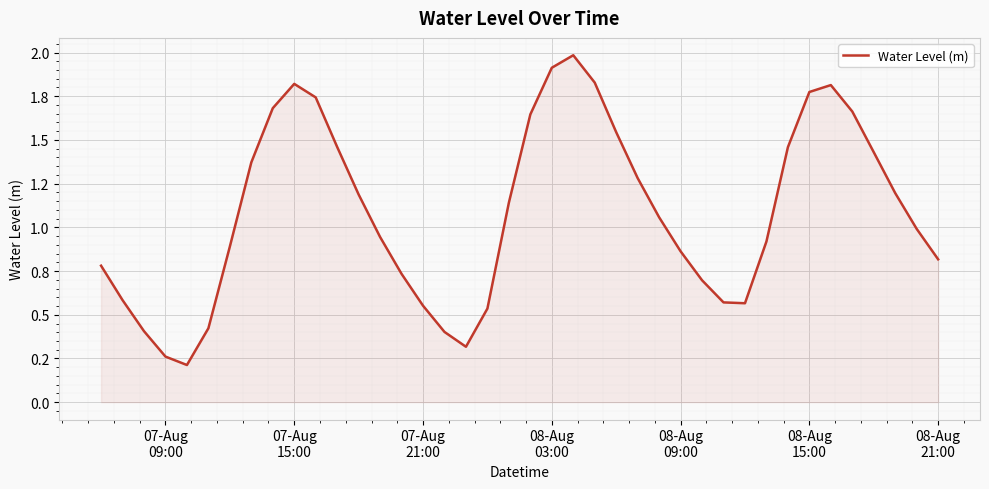

What is the sum of all values?

43.5